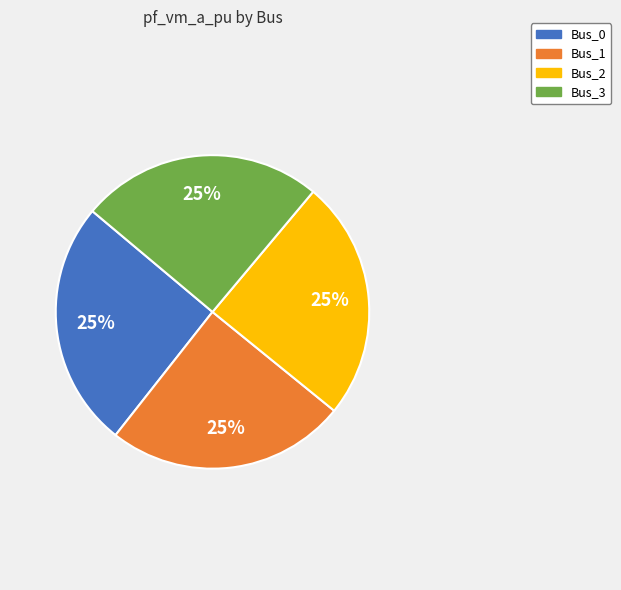

Approximately how many times larger is the value at Bus_1 compared to Bus_3?

1.0